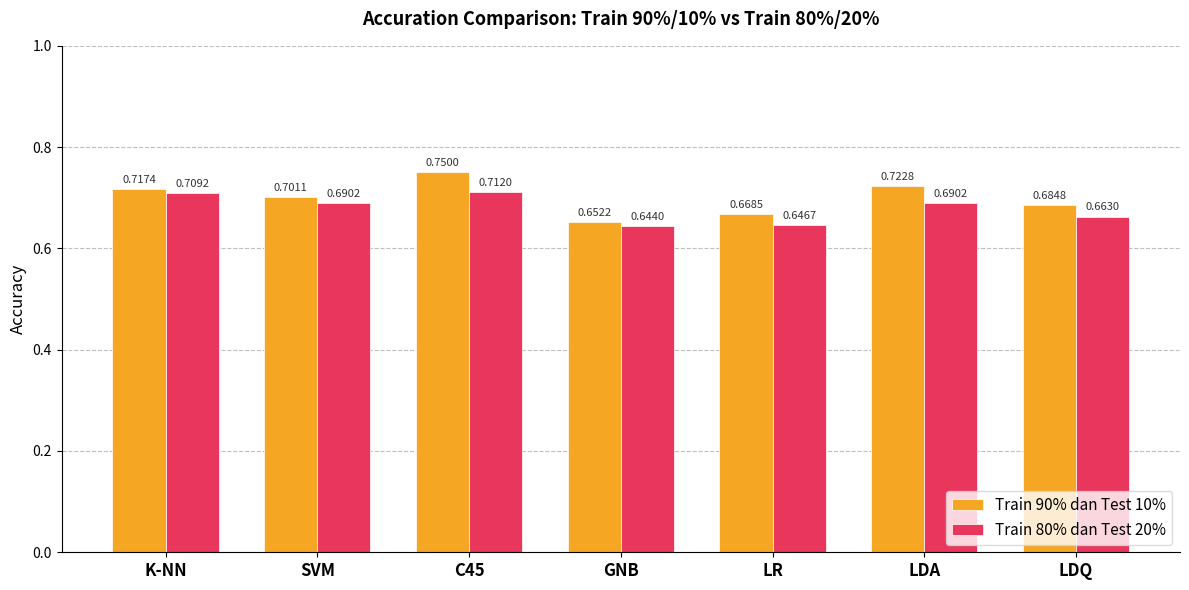

How many groups of bars are there?

7